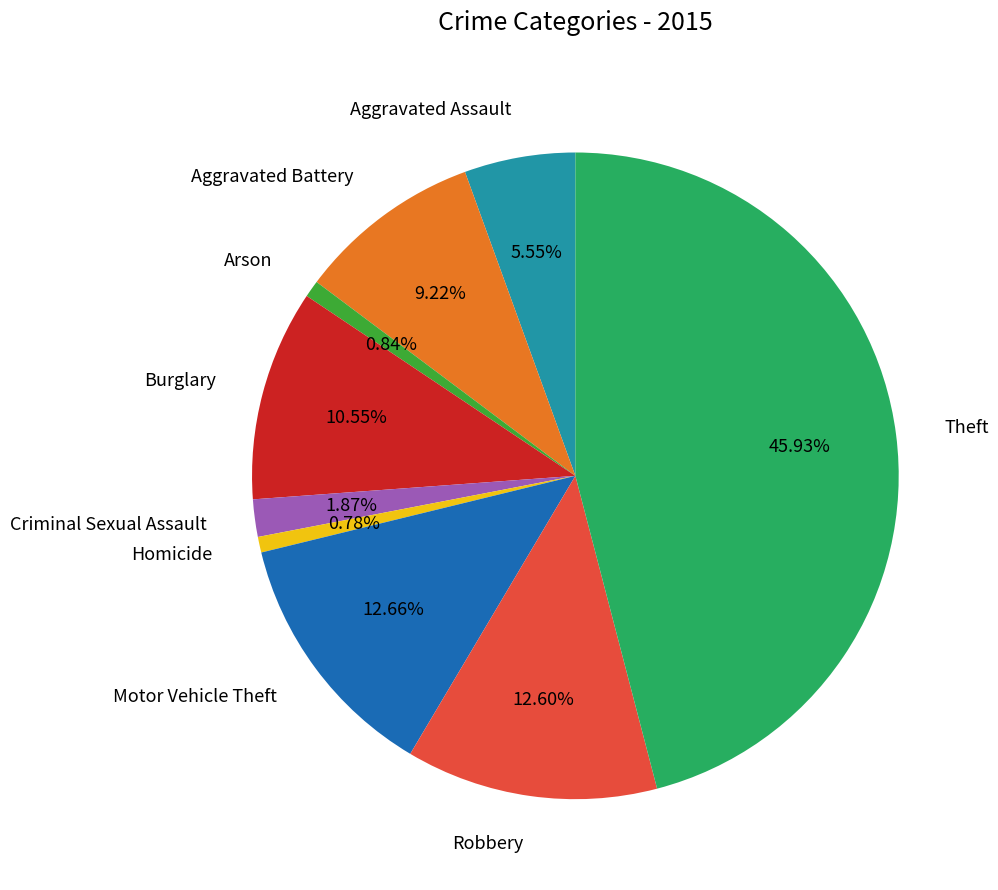

Is Aggravated Battery the majority of the pie?

No